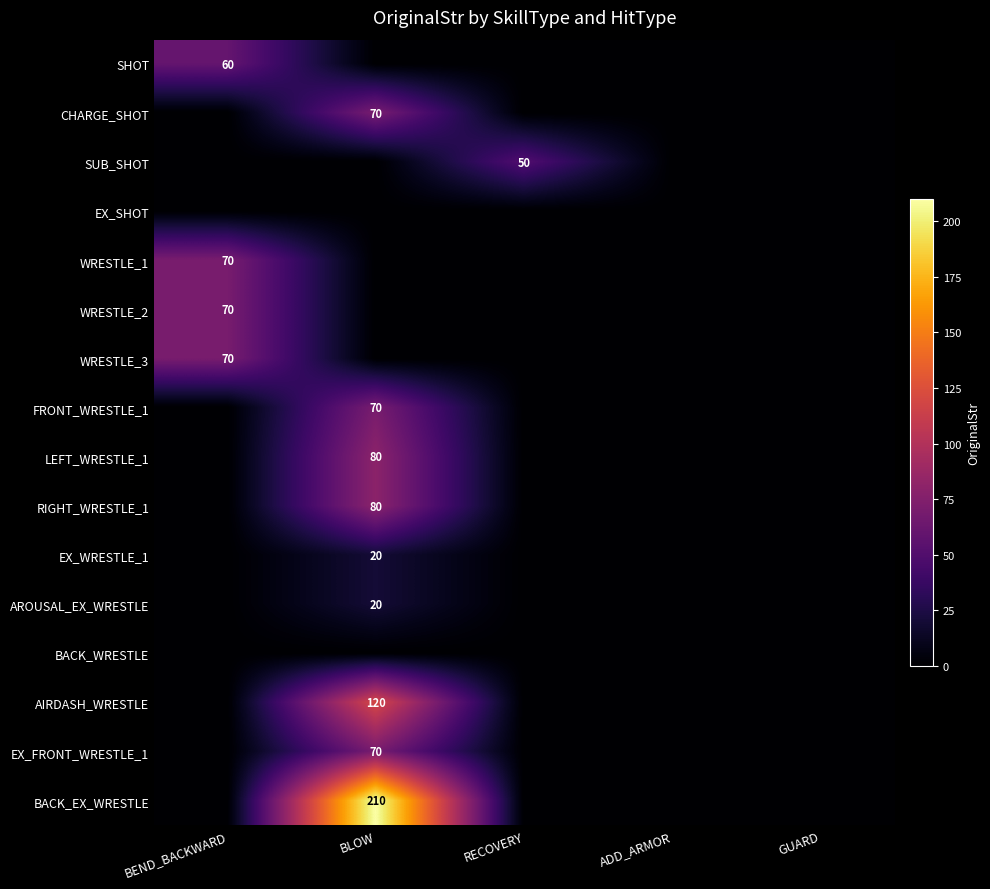

True or false: SHOT has a value of 60 at BEND_BACKWARD.

True